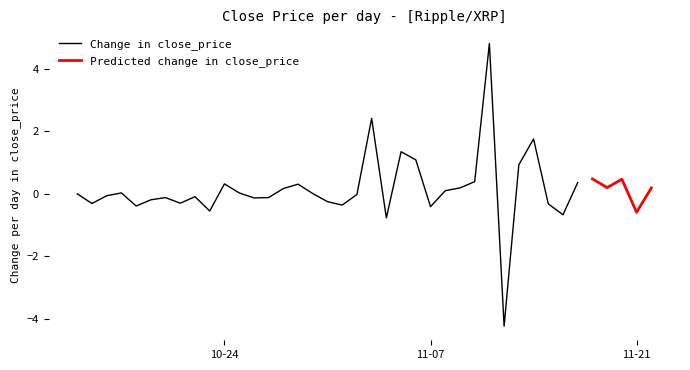

What is the change in value from 1 to 37?

-5.9